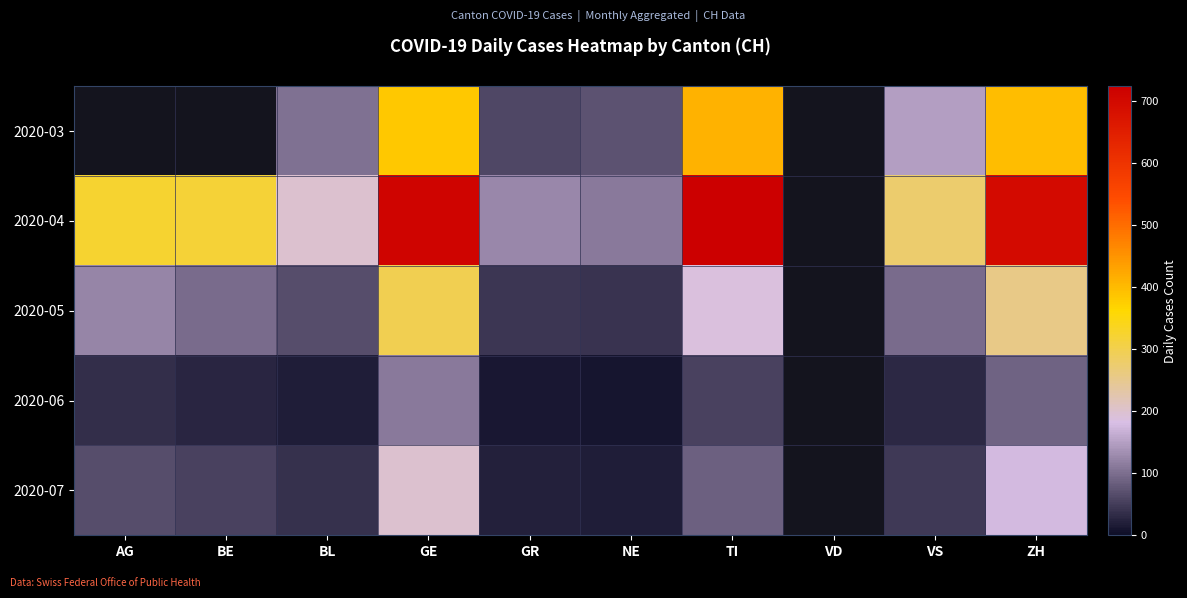

Count the number of data series in this chart.

5